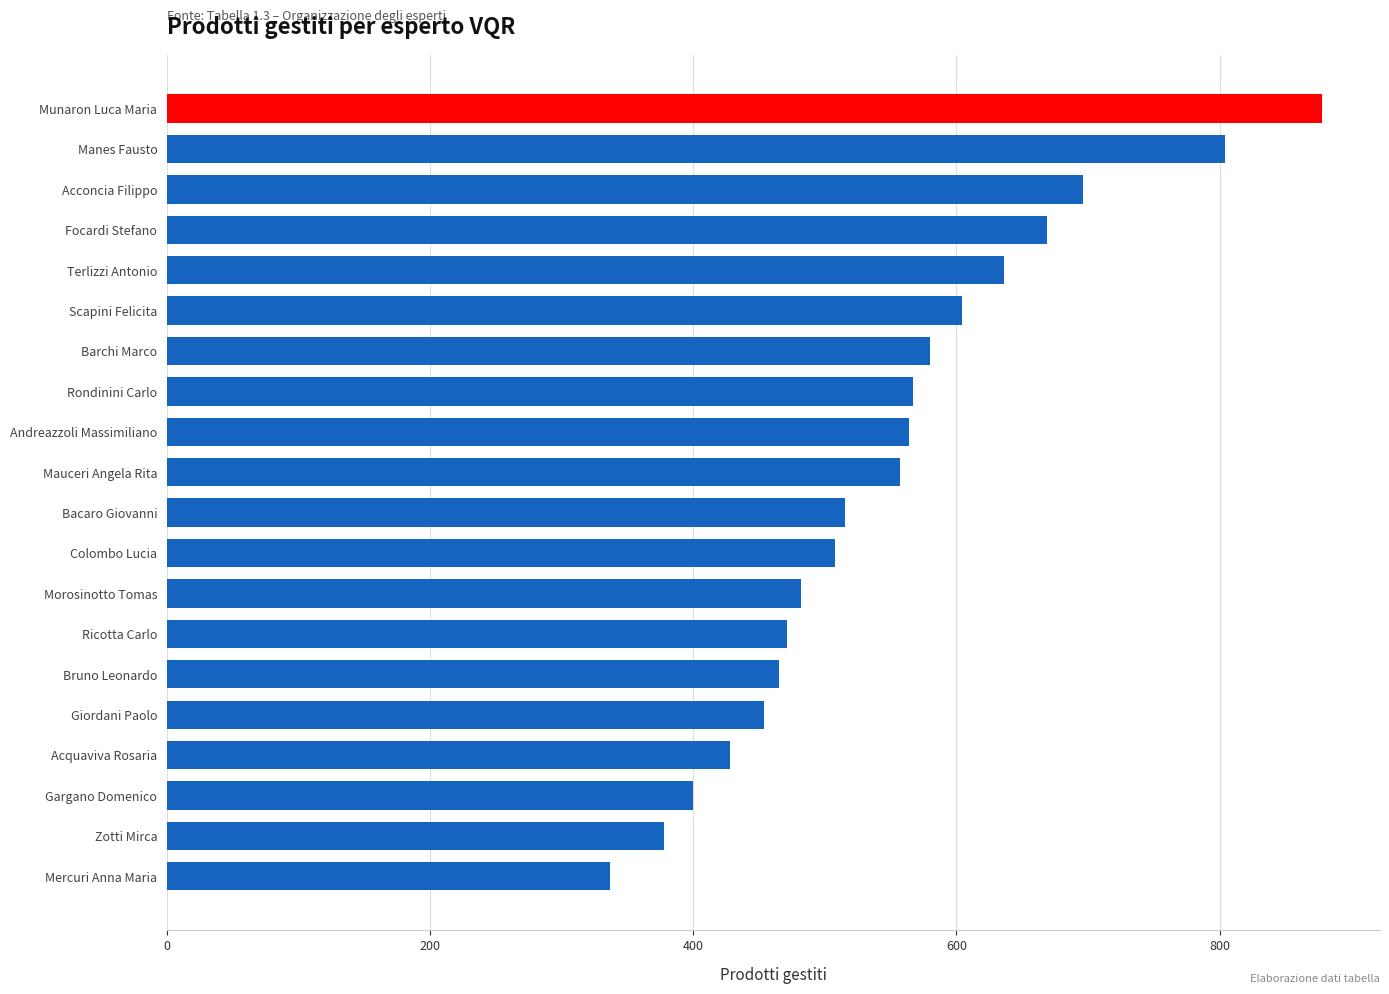

The value at Gargano Domenico is 400. True or false?

True